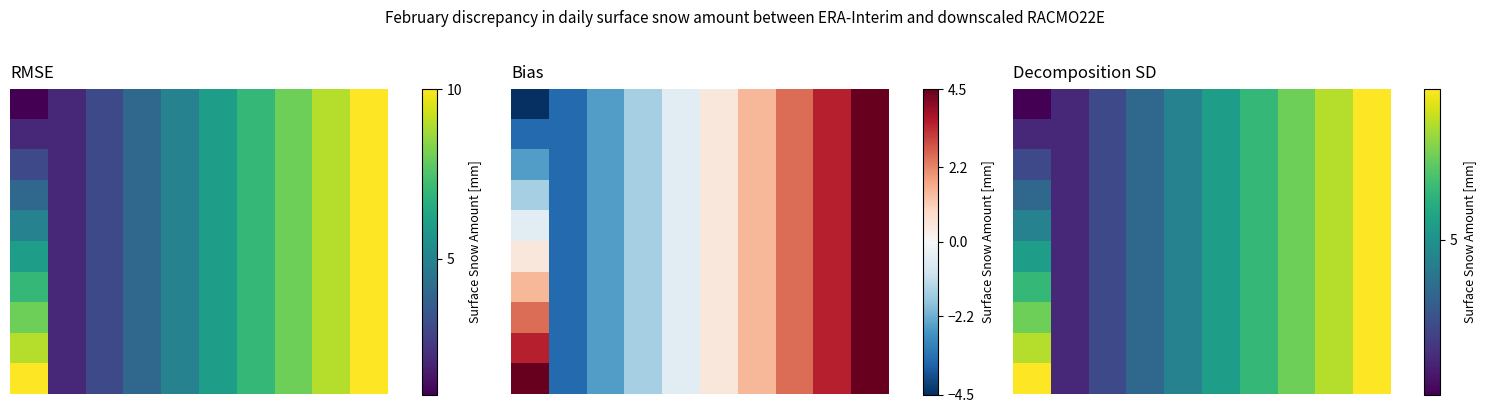

How many data points does each series have?

10